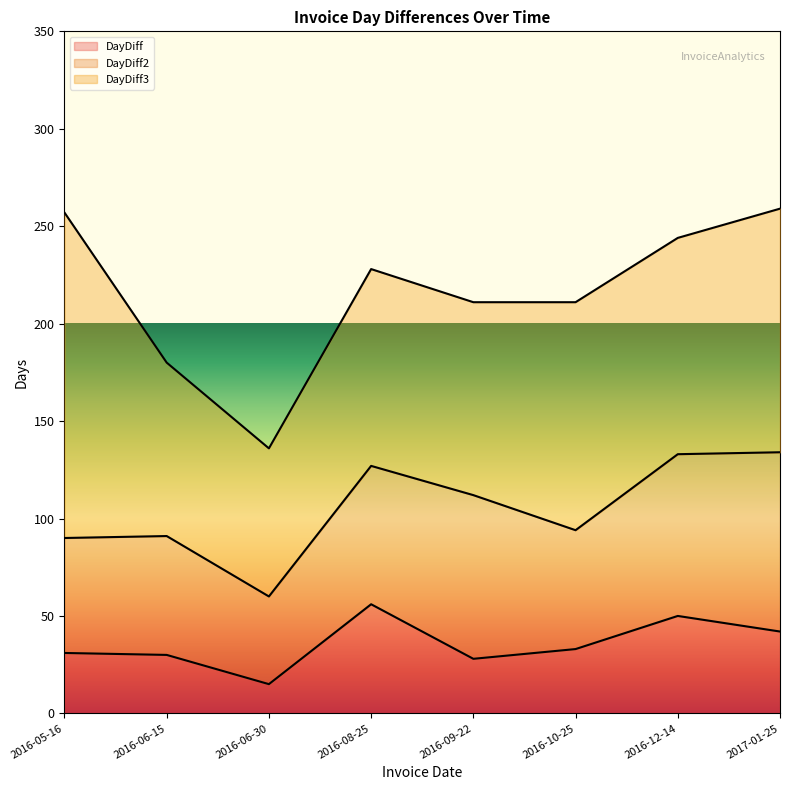

How many lines are shown in the chart?

3